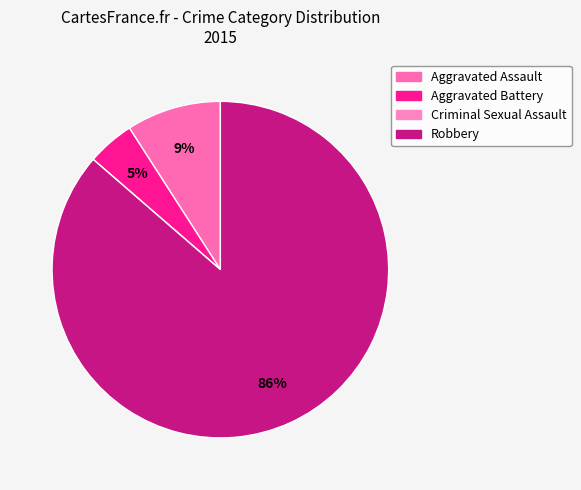

Rank the categories by value from lowest to highest.

Criminal Sexual Assault, Aggravated Battery, Aggravated Assault, Robbery